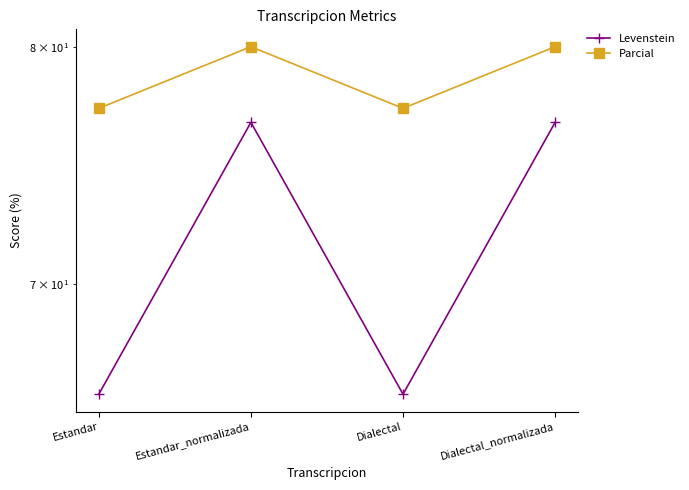

What position from the left is Estandar?

1